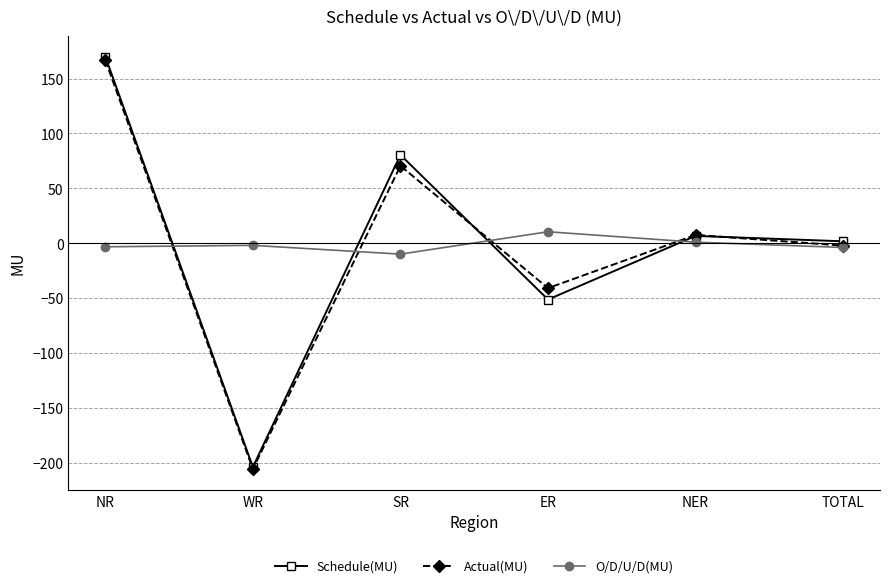

Between SR and TOTAL, which series saw the biggest shift?

Schedule(MU)